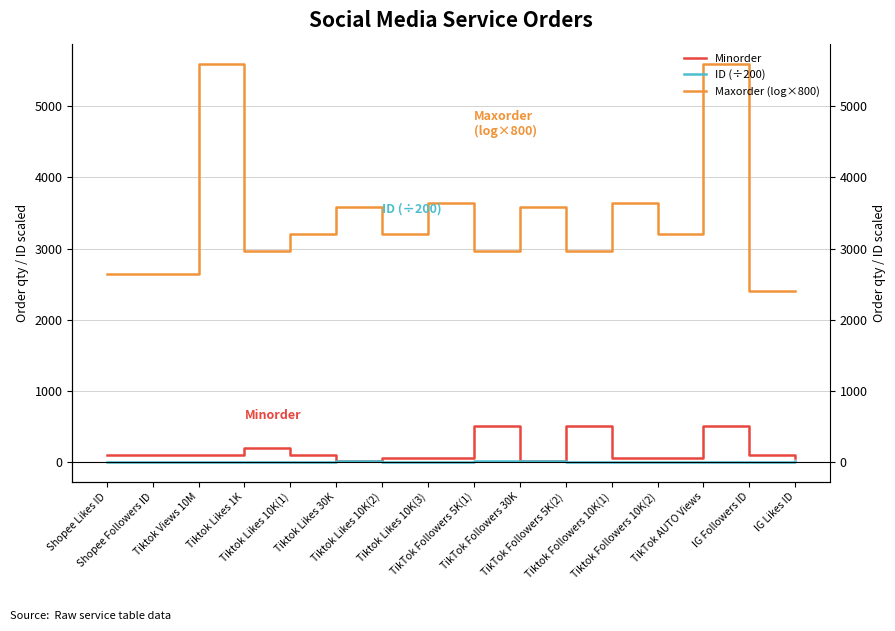

Is this an area chart (filled region under the line)?

No